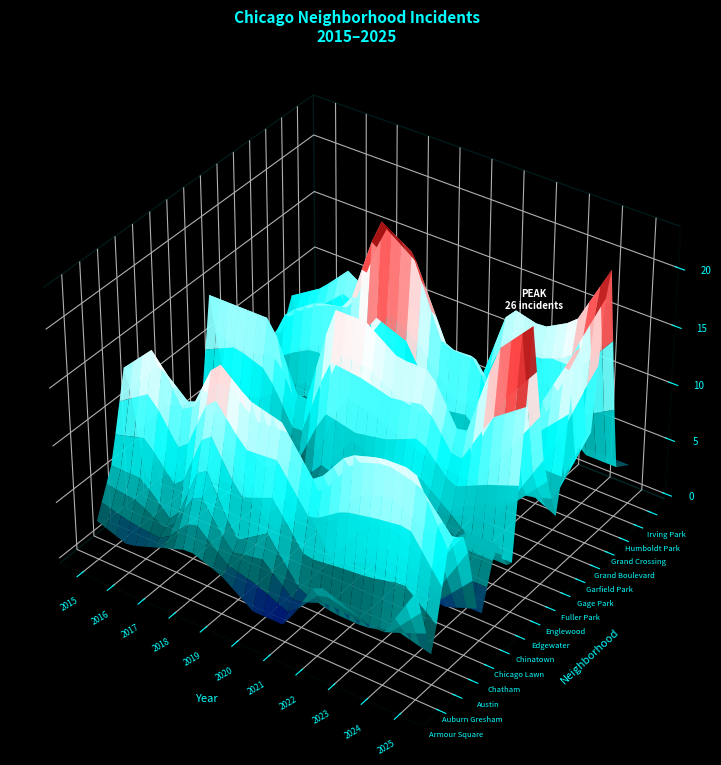

Is the value of Humboldt Park at Garfield Park greater than the value of Garfield Park at Austin?

No